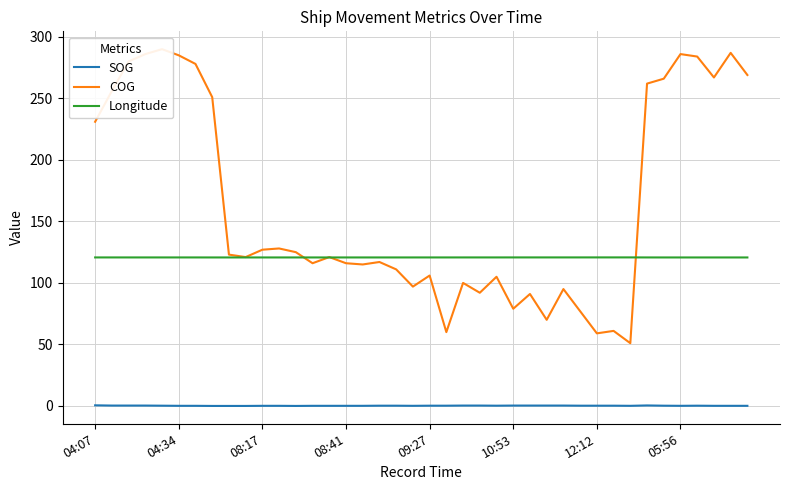

True or false: Longitude and SOG intersect in this chart.

False